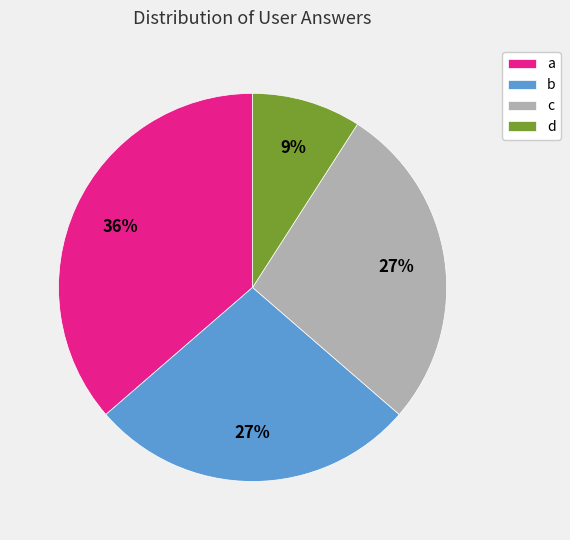

True or false: d accounts for 9% of the total.

True